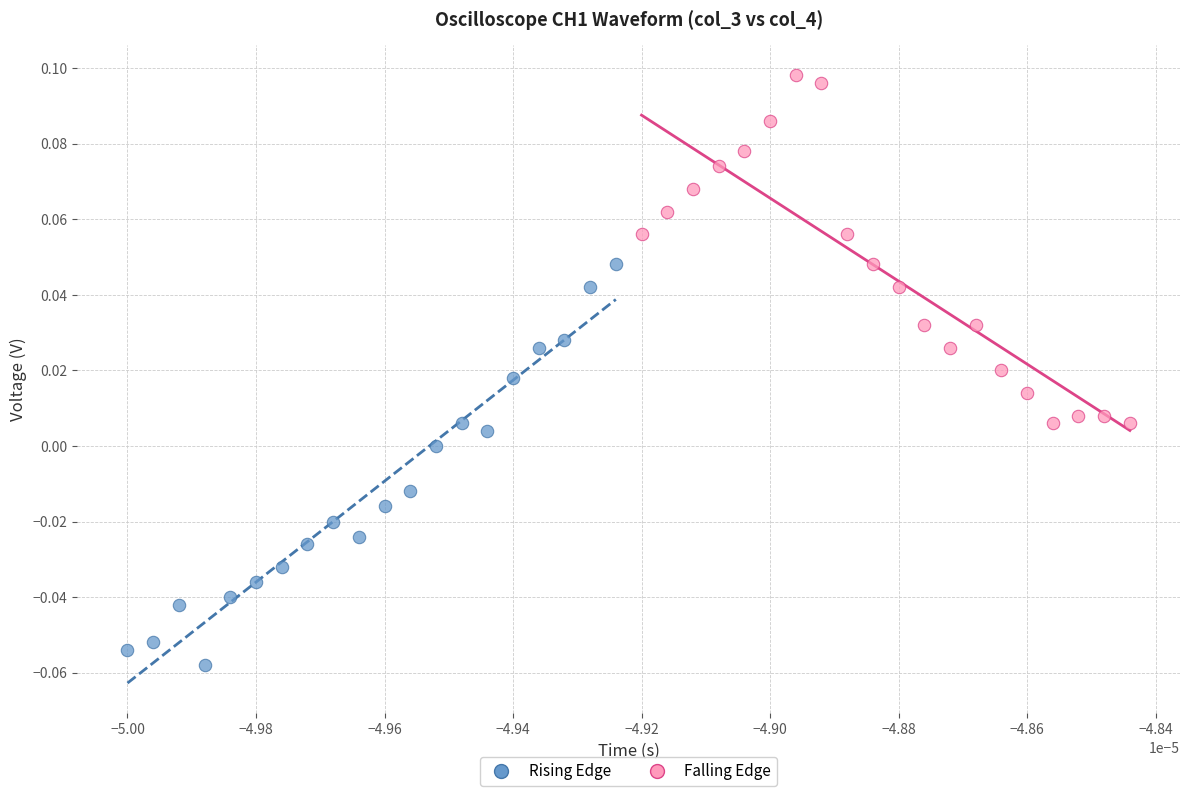

Which series reaches the minimum Y coordinate?

Rising Edge